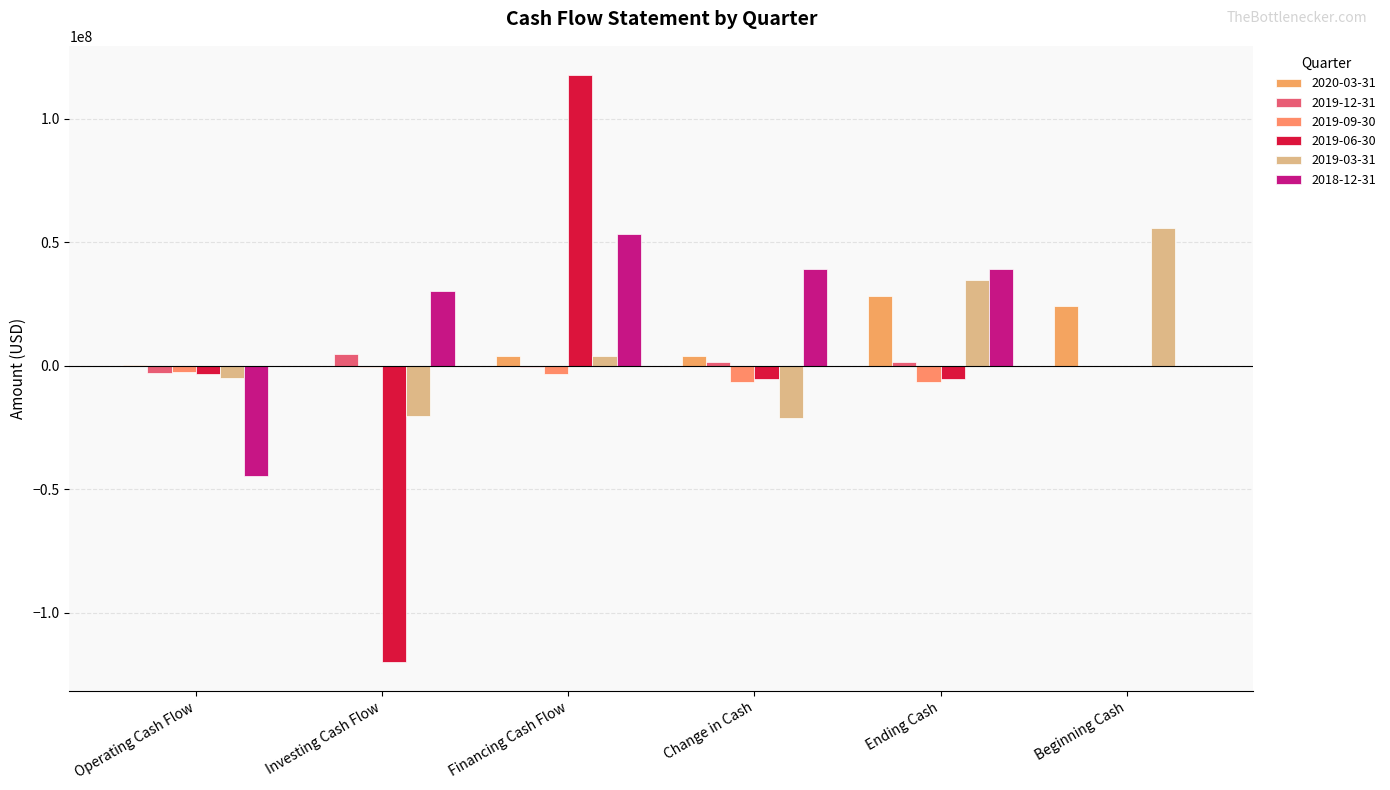

Read the 2019-03-31 value at Operating Cash Flow.

-4997000